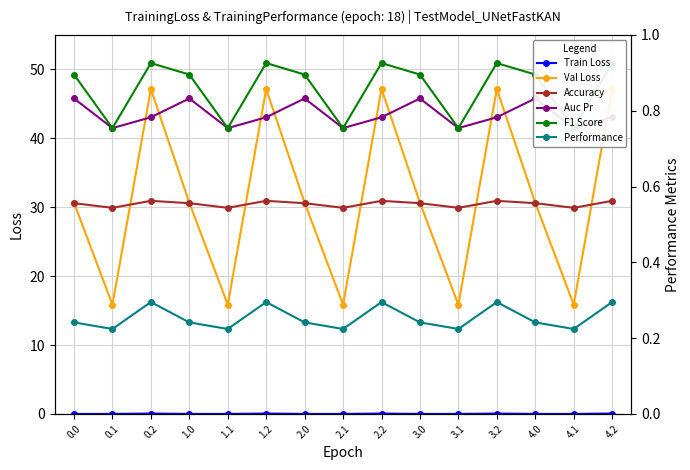

At how many categories does at least one series exceed 29?

10